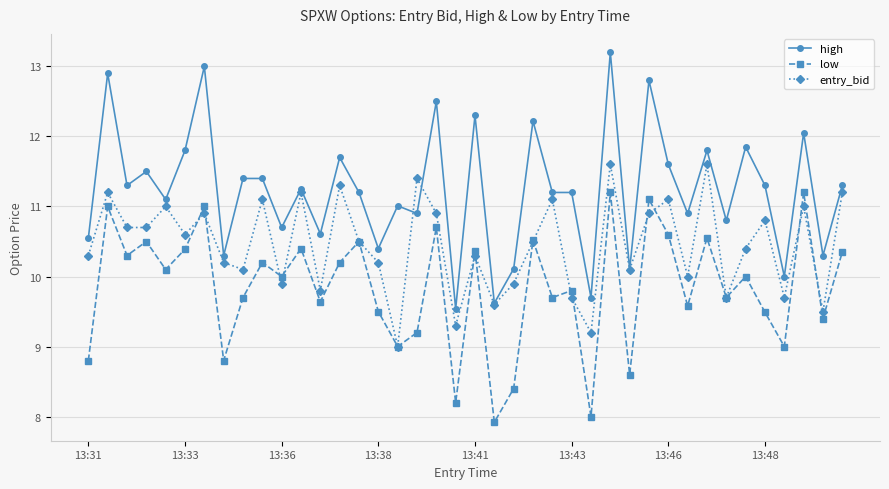

Rank the series by their maximum value, from lowest to highest.

low, entry_bid, high